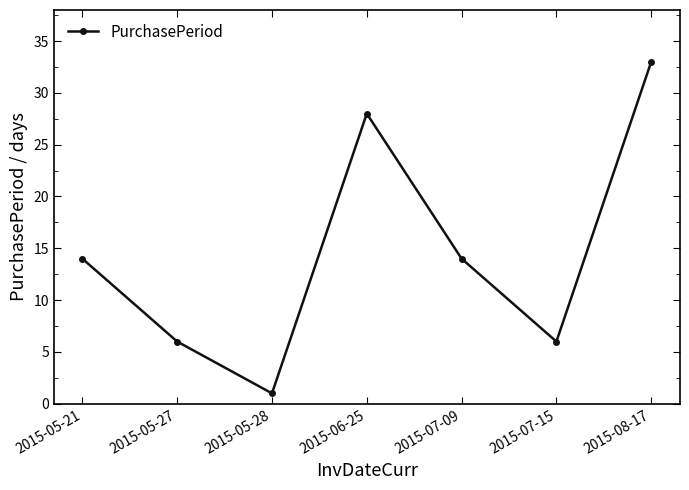

How many interior local peaks (higher than both neighbors) does the data have?

1